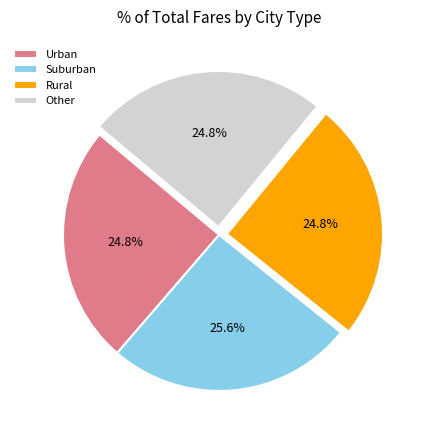

Count the number of slices in the pie.

4